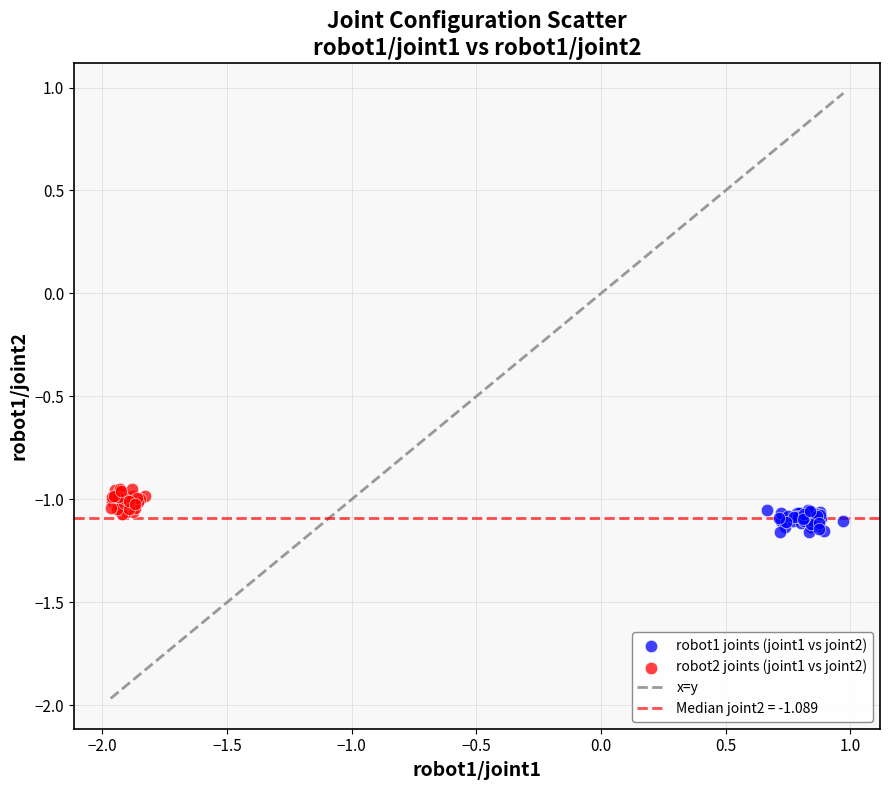

Which series reaches the maximum Y coordinate?

robot2 joints (joint1 vs joint2)